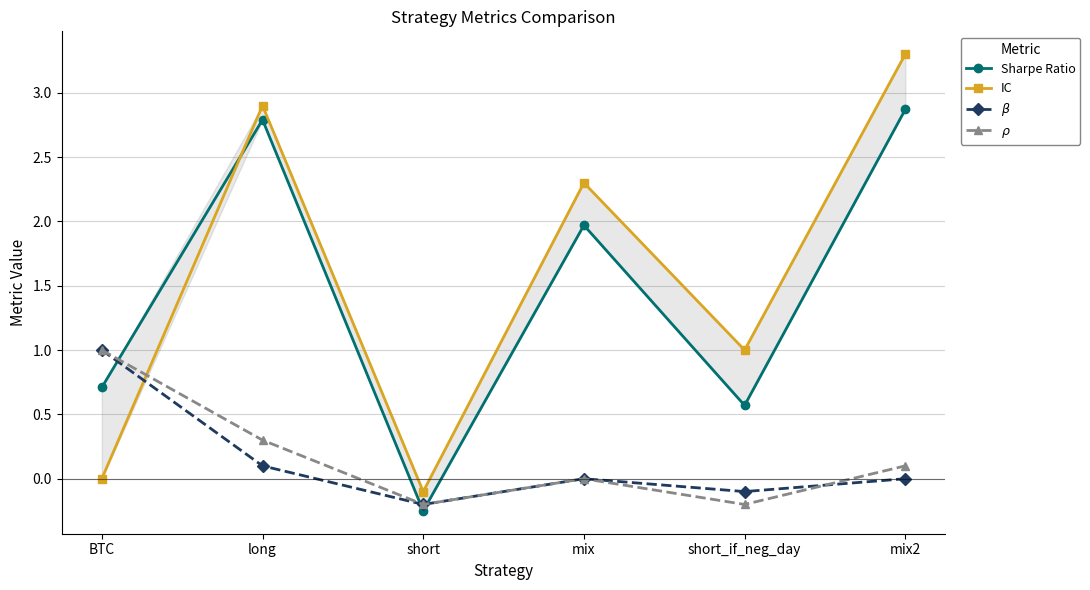

What is the label of the 5th point from the left?

short_if_neg_day